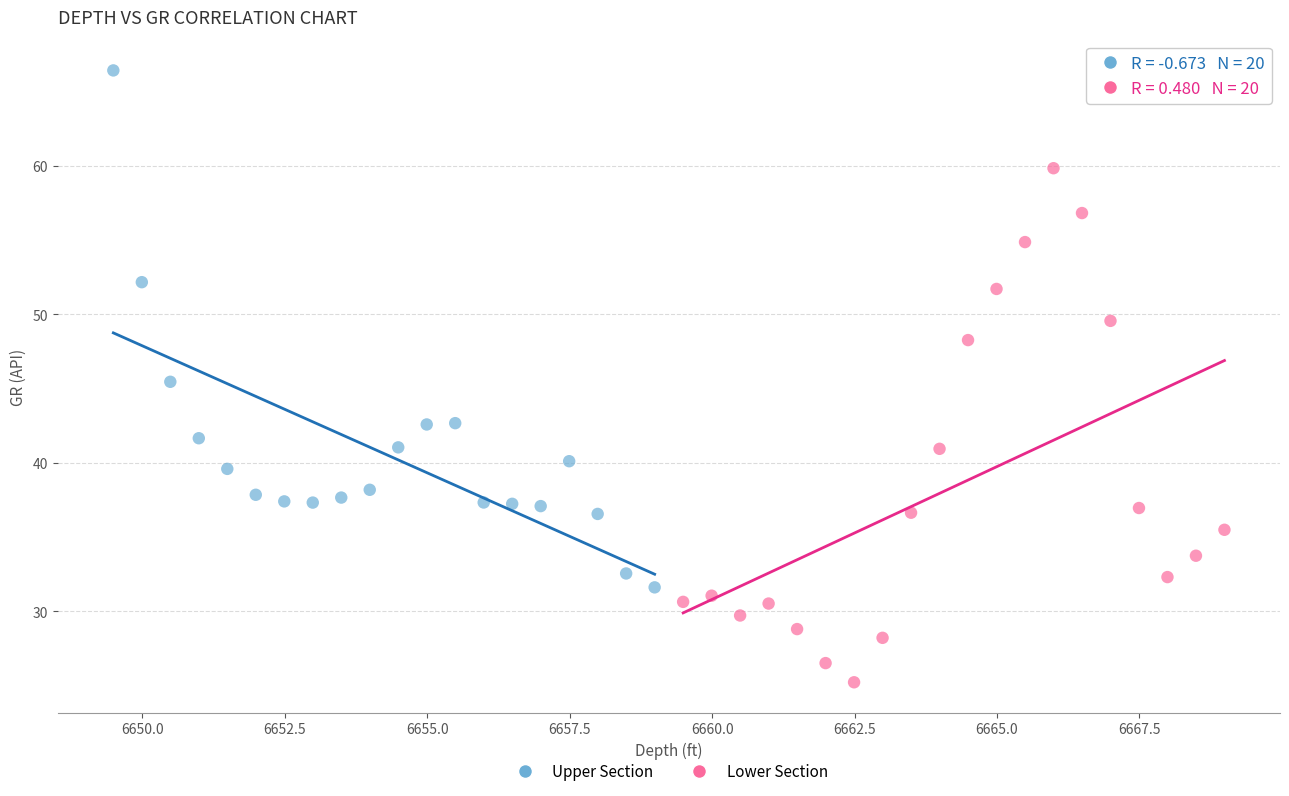

Which series reaches the maximum Y coordinate?

Upper Section